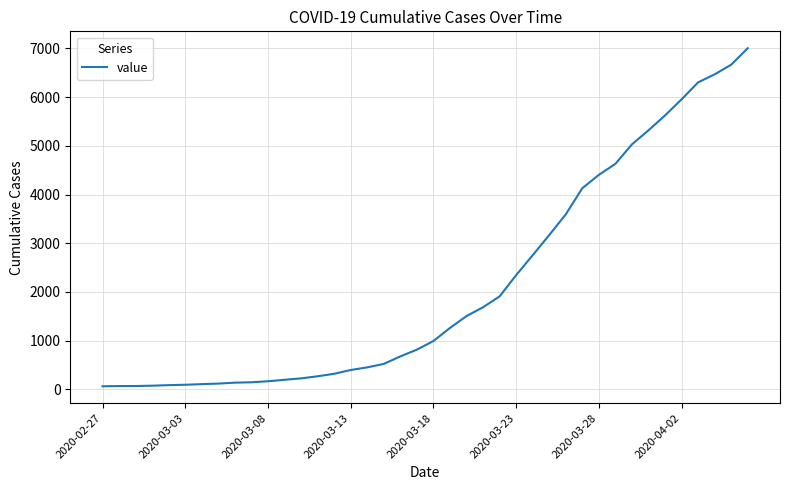

What is the maximum value shown in the chart?

7004